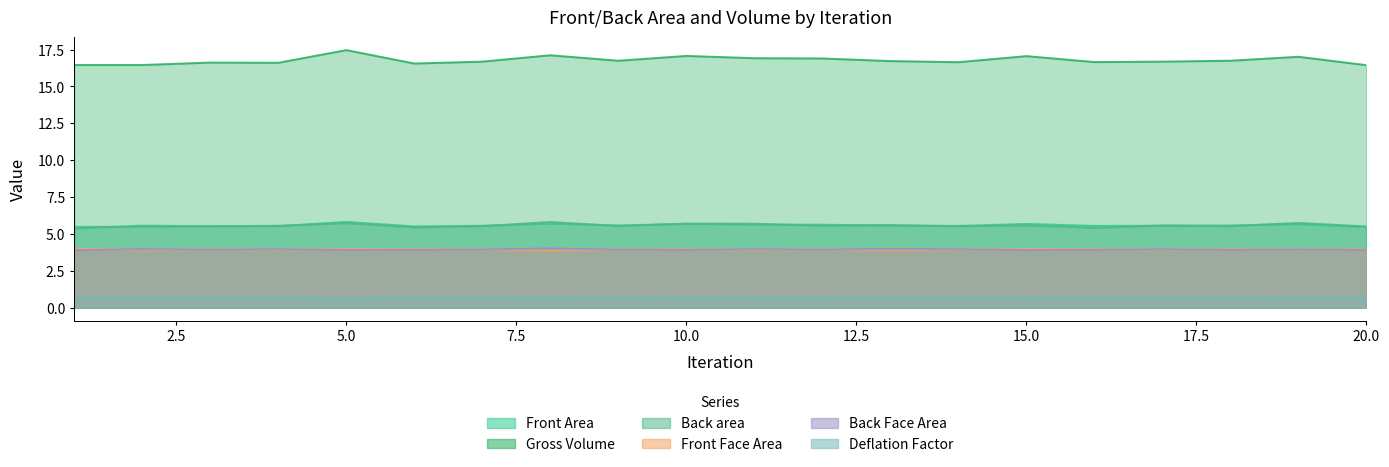

Rank the series by their maximum value, from highest to lowest.

Gross Volume, Front Area, Back area, Back Face Area, Front Face Area, Deflation Factor